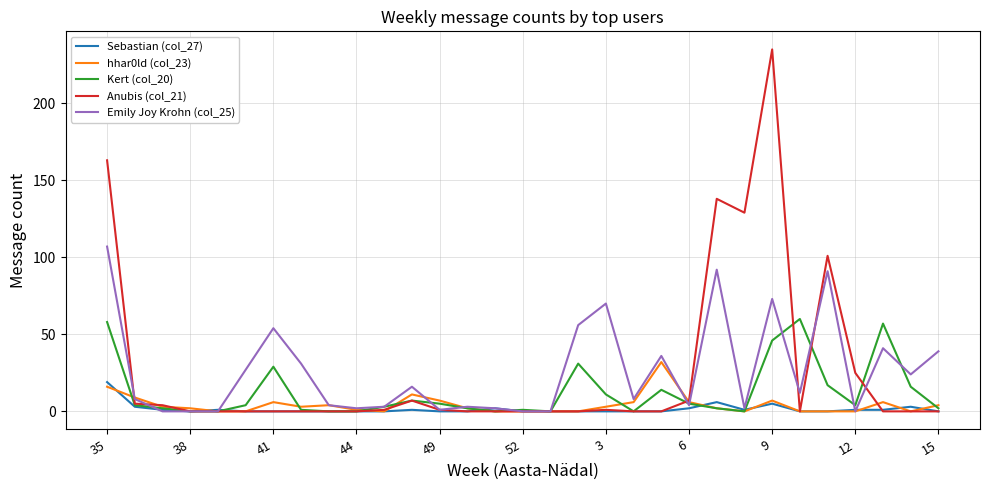

What is the average value of the Anubis (col_21) series?

26